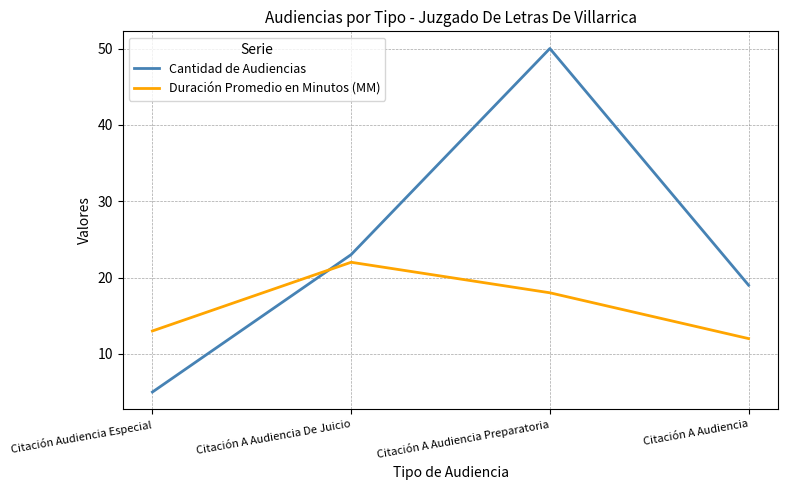

Rank the categories by Duración Promedio en Minutos (MM) value from lowest to highest.

Citación A Audiencia, Citación Audiencia Especial, Citación A Audiencia Preparatoria, Citación A Audiencia De Juicio